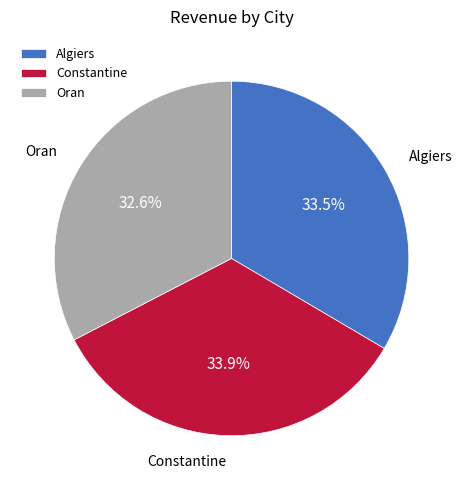

Does any single category account for the majority?

No